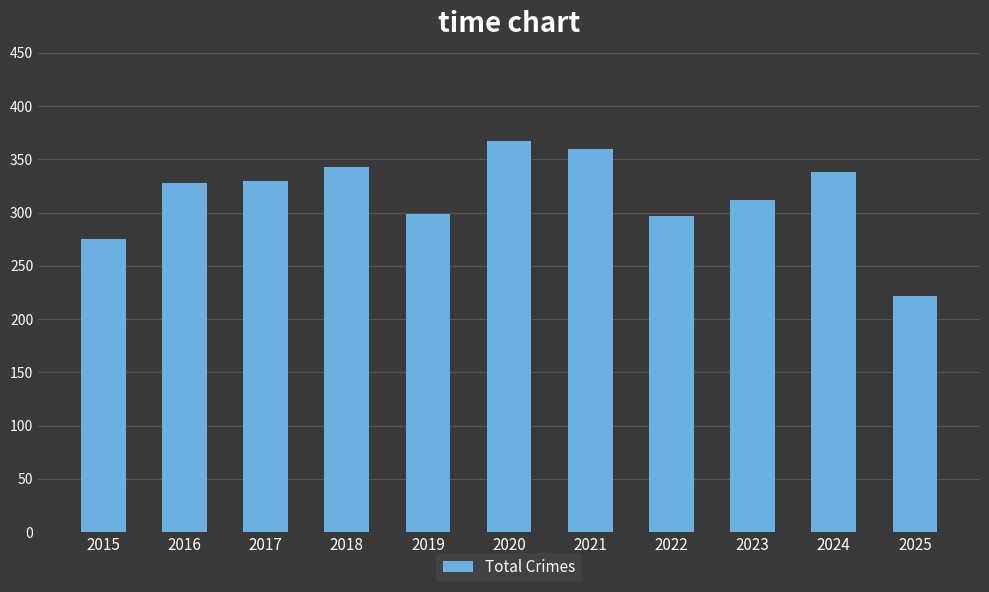

The chart shows a value of 343 at 2018. True or false?

True